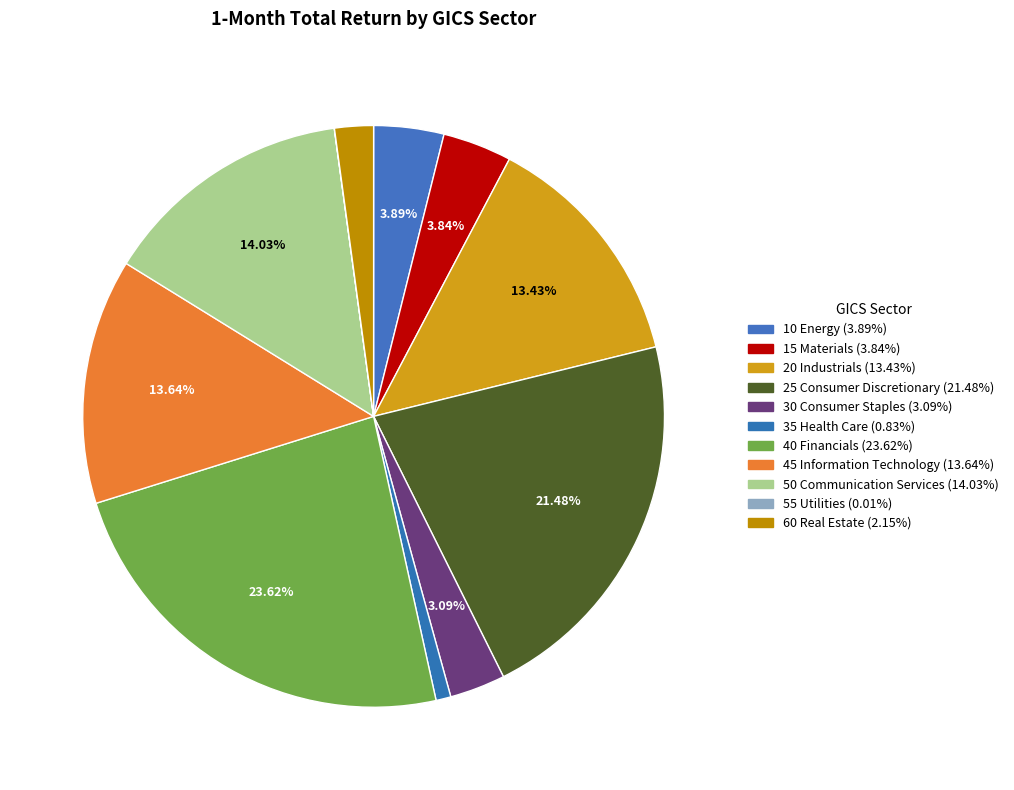

Is there any slice that represents more than half of the pie?

No